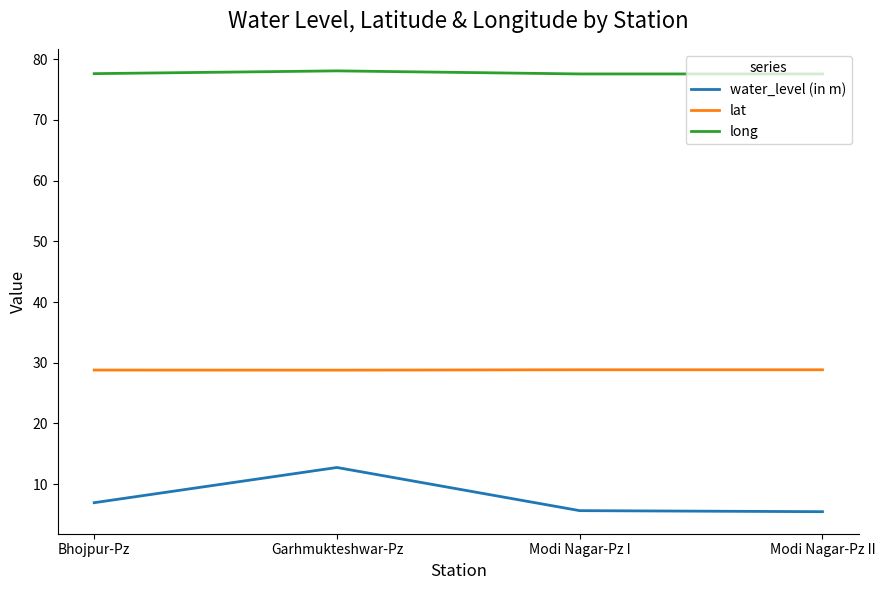

What is the spread (max minus min) of values at Garhmukteshwar-Pz?

65.3